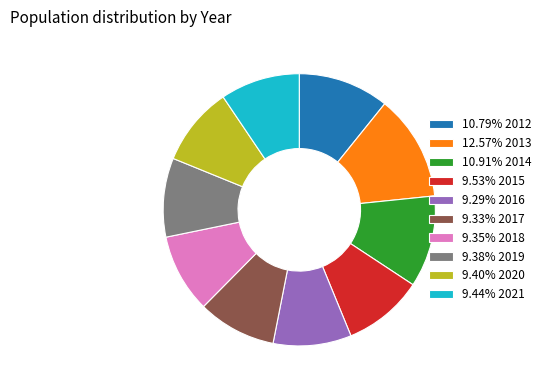

Count the number of slices in the pie.

10